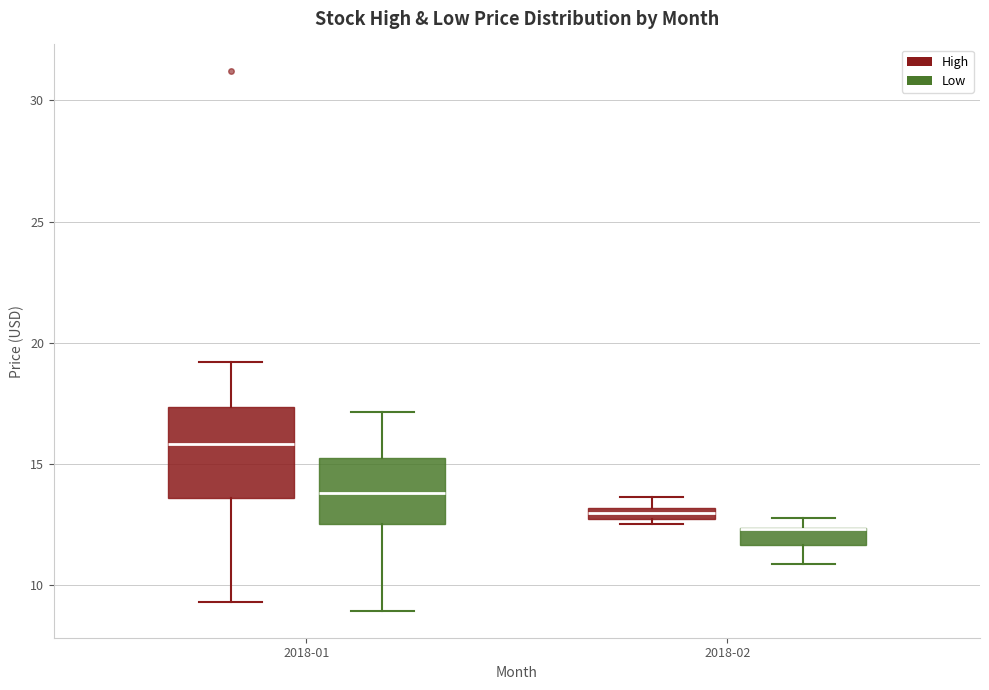

Where does the lower whisker of the box for 2018-01 (High) end on the y-axis? The values are not printed on the chart, so give them approximately, as read against the axis.

9.5